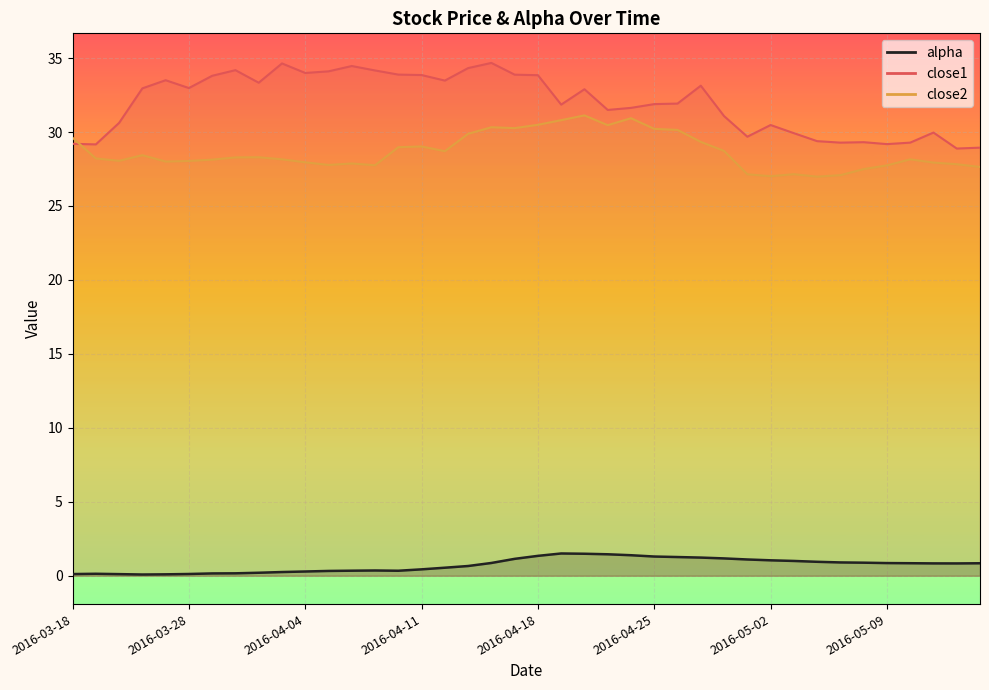

True or false: close1 has a value of 34.2 at 2016-03-30.

True